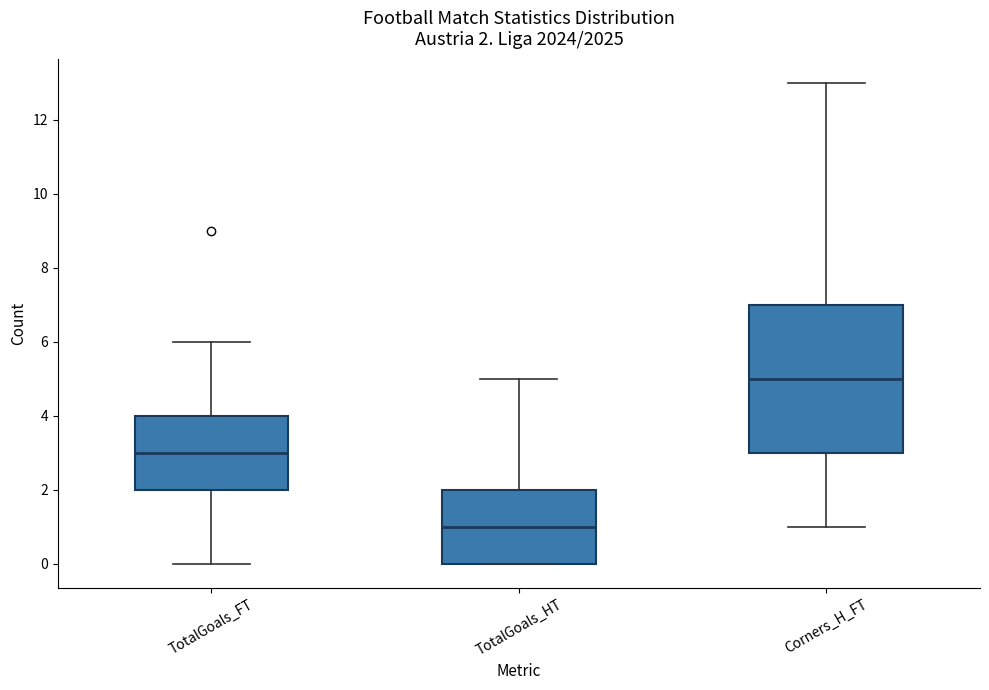

Which box has the highest median line?

Corners_H_FT